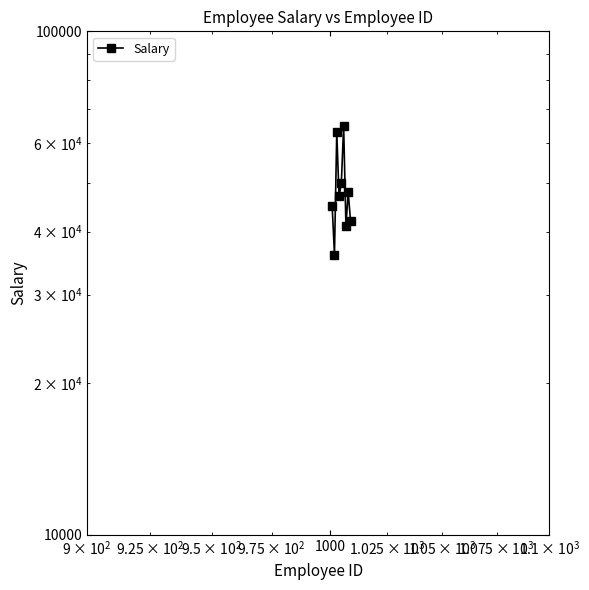

What is the value of the 7th point from the left?

41000